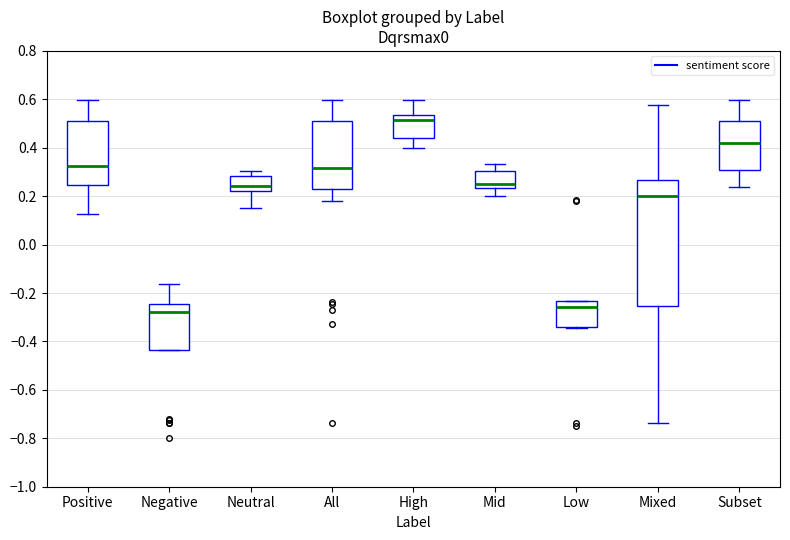

Comparing the boxes themselves (not the whiskers), which one is the tallest?

Mixed